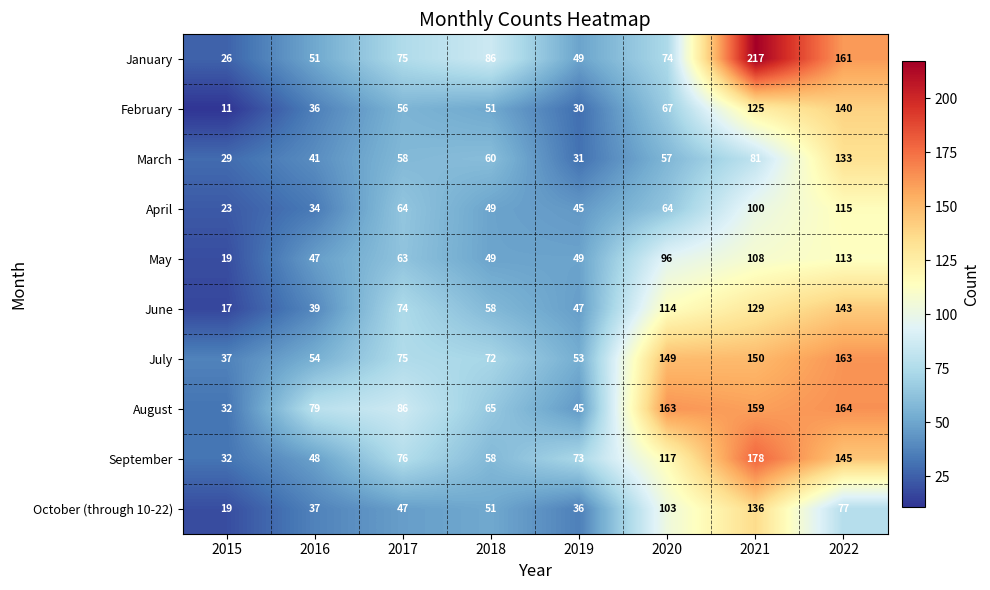

What is the approximate value of January at 2021?

217